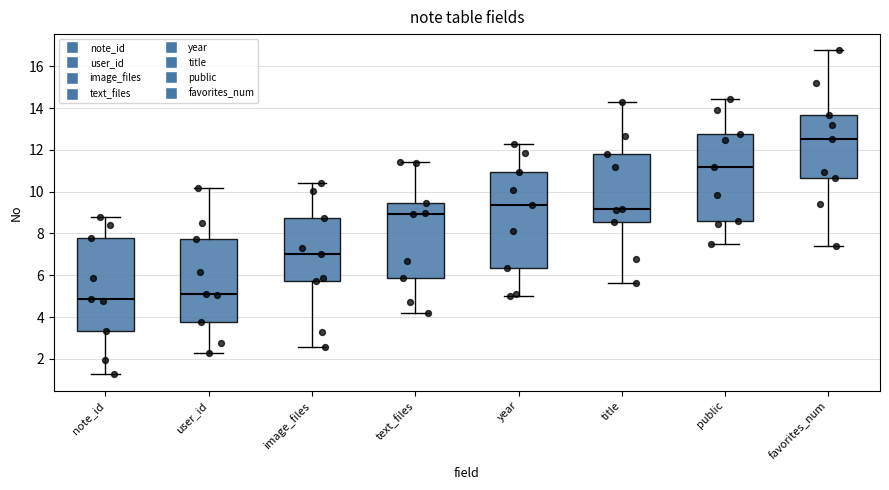

Where is the lower edge of the box for title on the y-axis? The values are not printed on the chart, so give them approximately, as read against the axis.

8.6